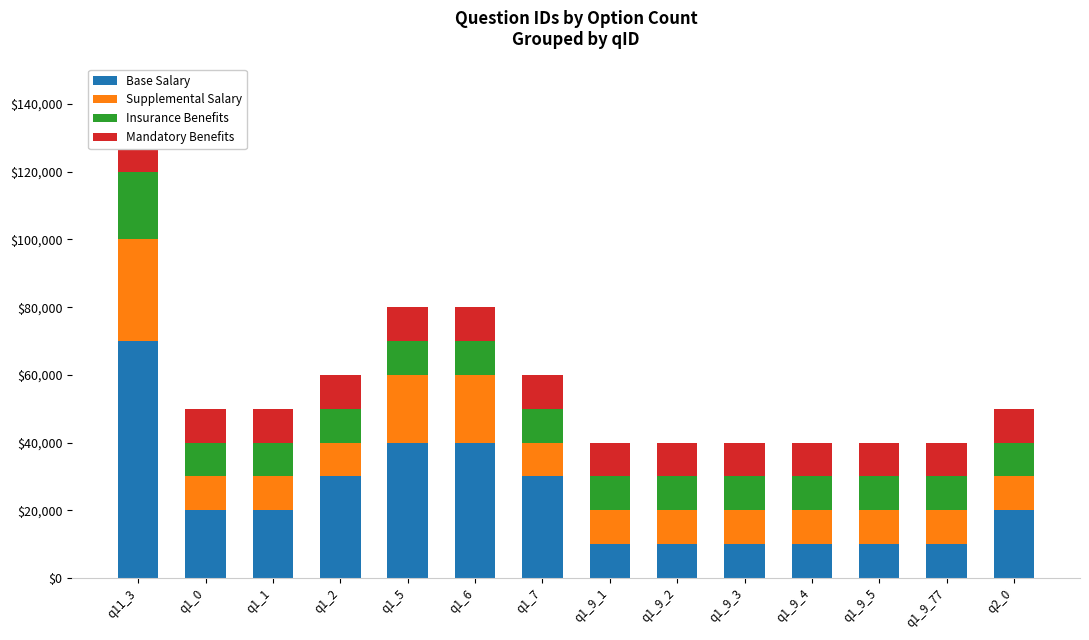

At which category is the sum across all series the highest?

q11_3